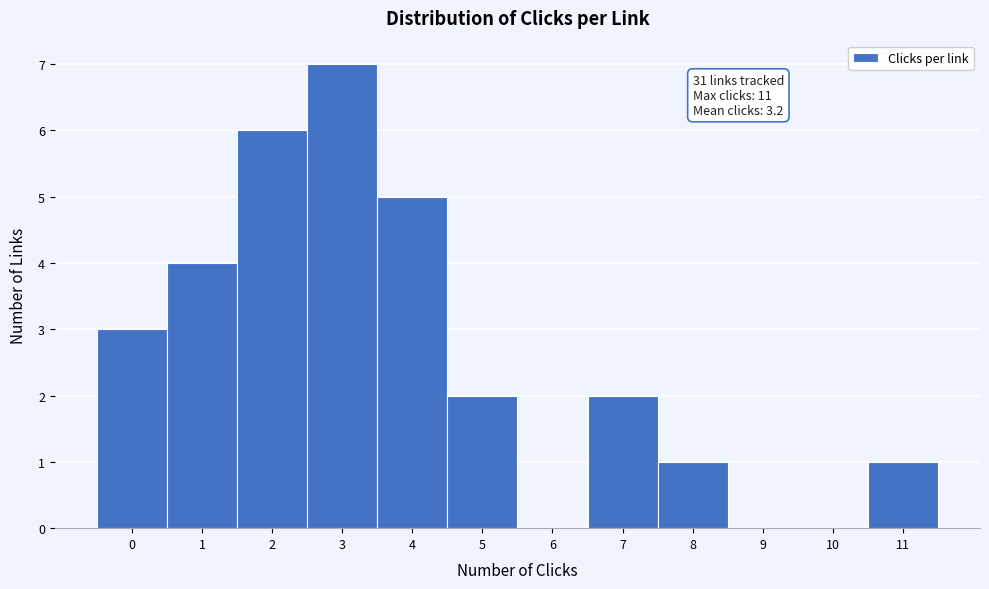

Over which range of the x-axis is the bar tallest?

2.5 to 3.5